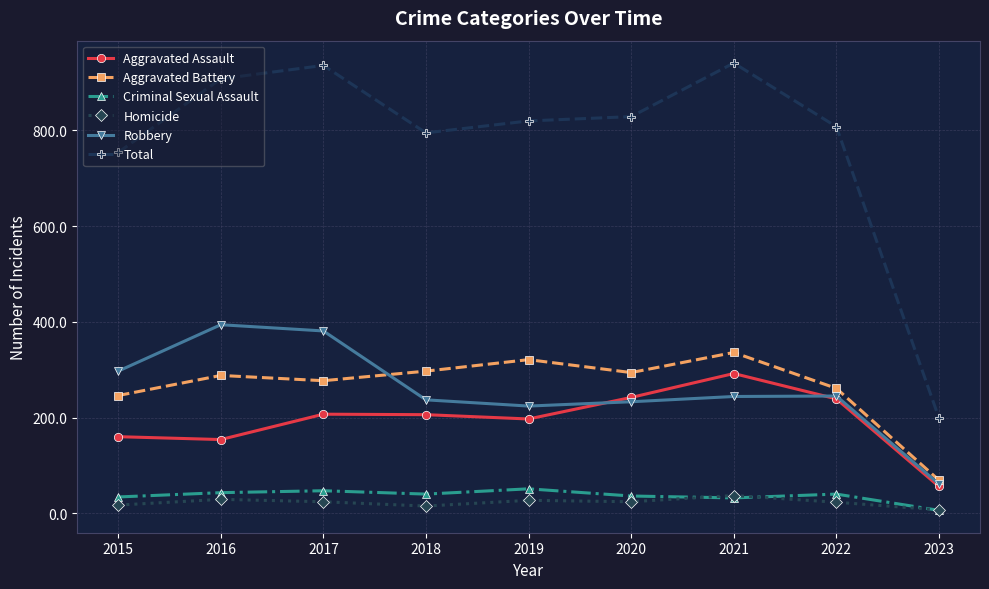

True or false: Aggravated Assault has a value of 106 at 2016.

False